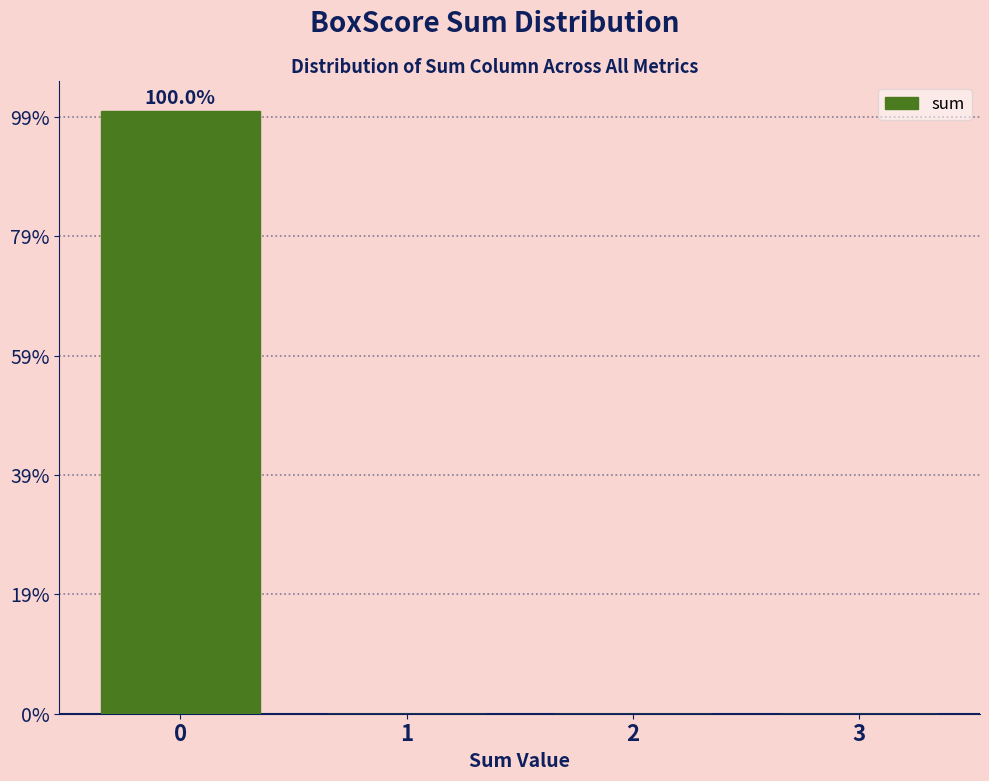

Reading right to left, extract all data points from this chart.

3=0	2=0	1=0	0=101